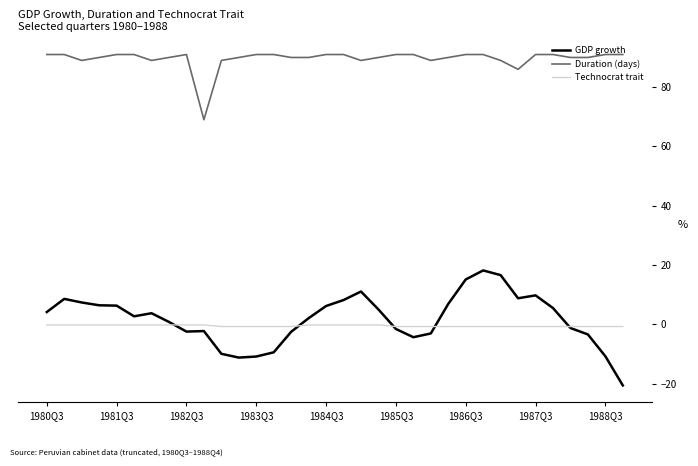

Which series has the widest spread of values?

GDP growth